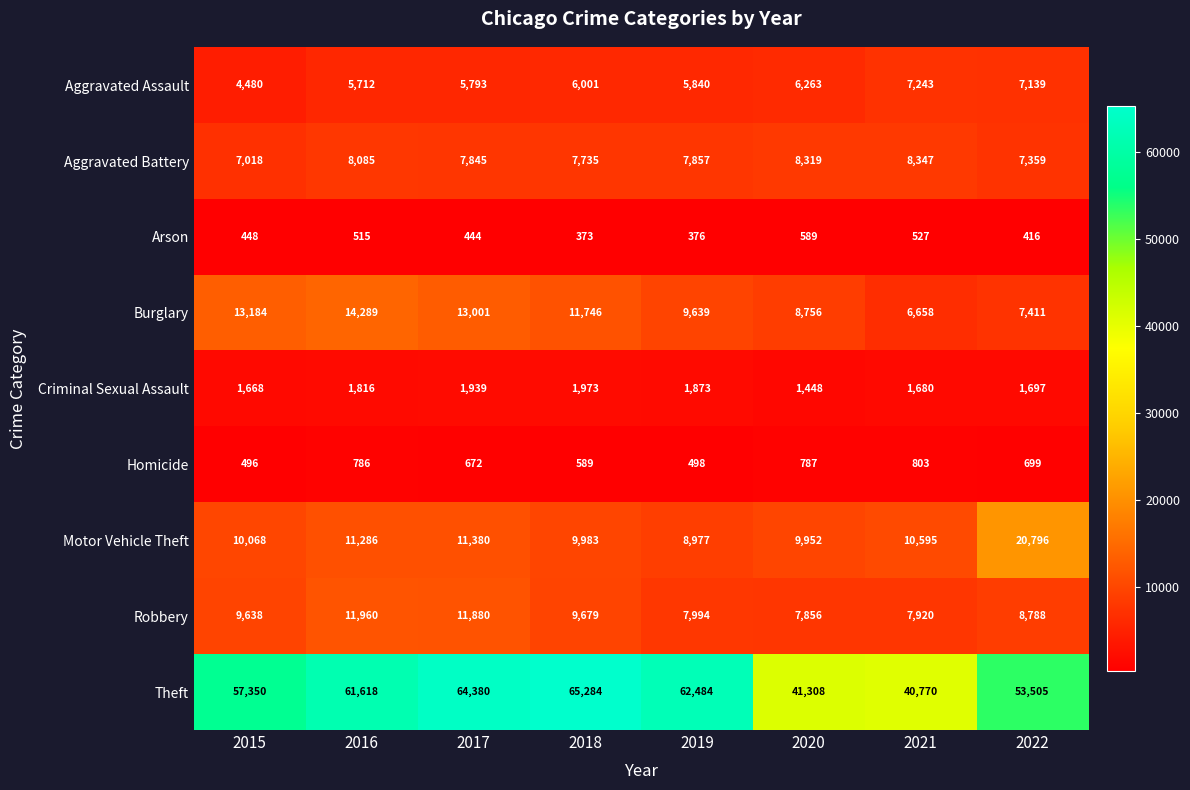

At 2022, list the series in order from smallest to largest.

Arson, Homicide, Criminal Sexual Assault, Aggravated Assault, Aggravated Battery, Burglary, Robbery, Motor Vehicle Theft, Theft